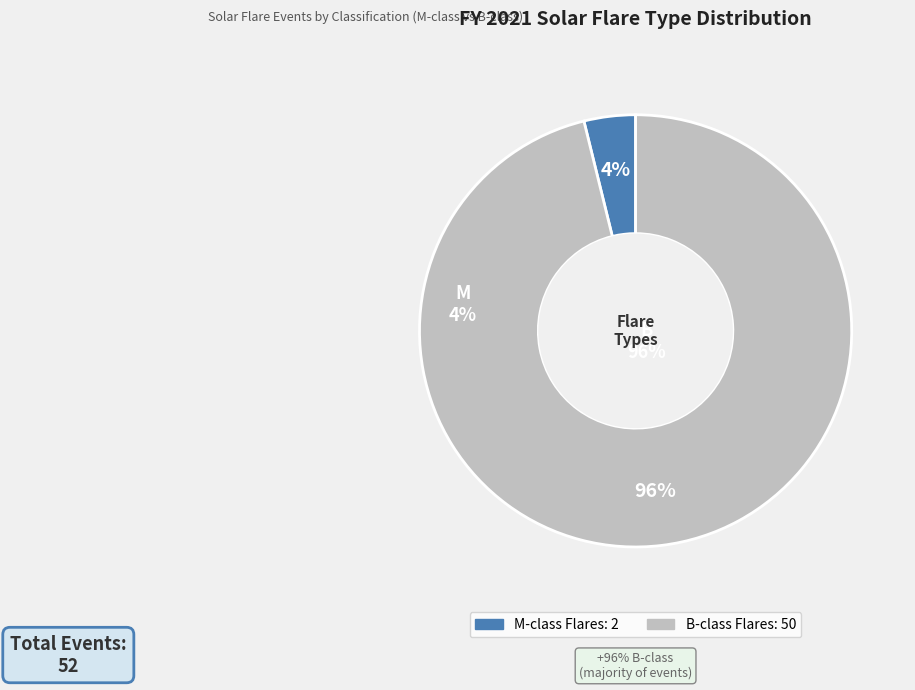

The M slice represents 12% of the pie. True or false?

False